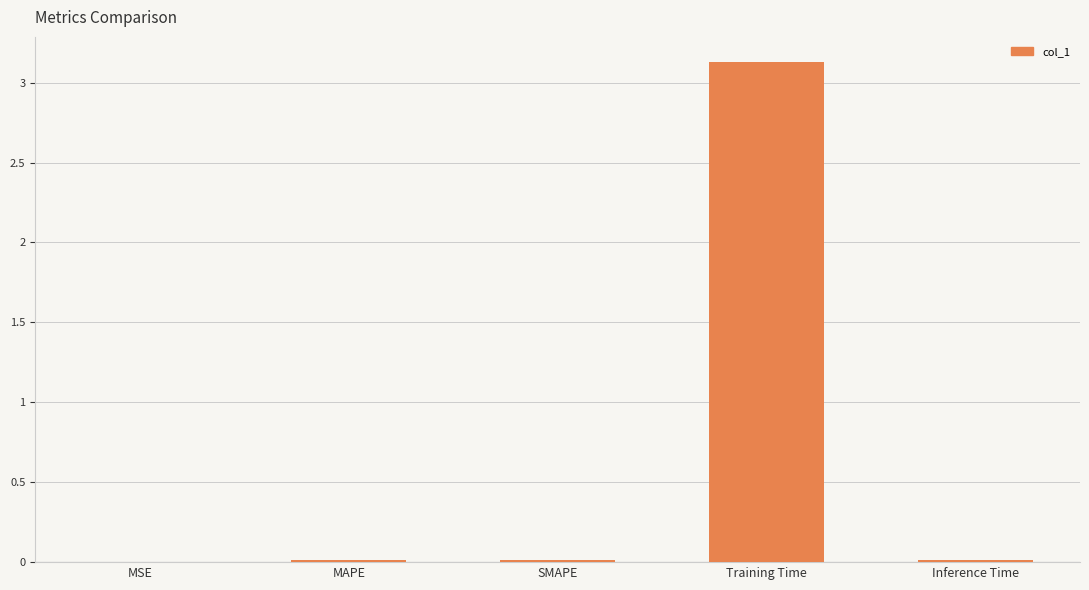

Which label corresponds to the largest value in the chart?

Training Time